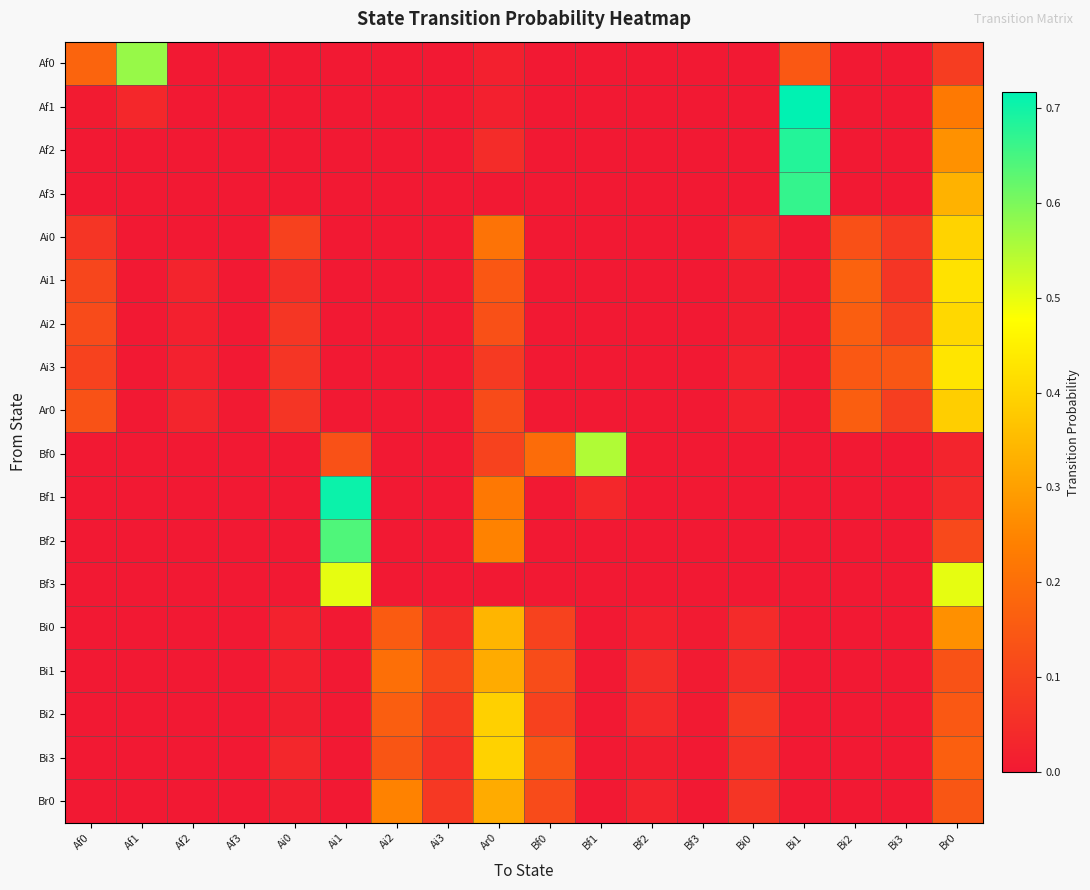

Which has a higher value, Bf0 or Af2?

Bf0